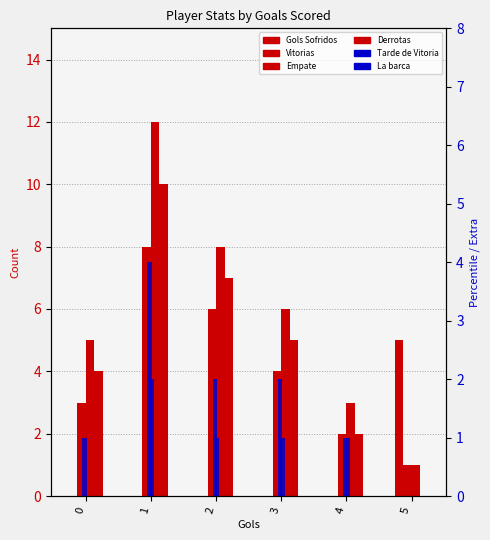

At which category is the sum across all series the highest?

1